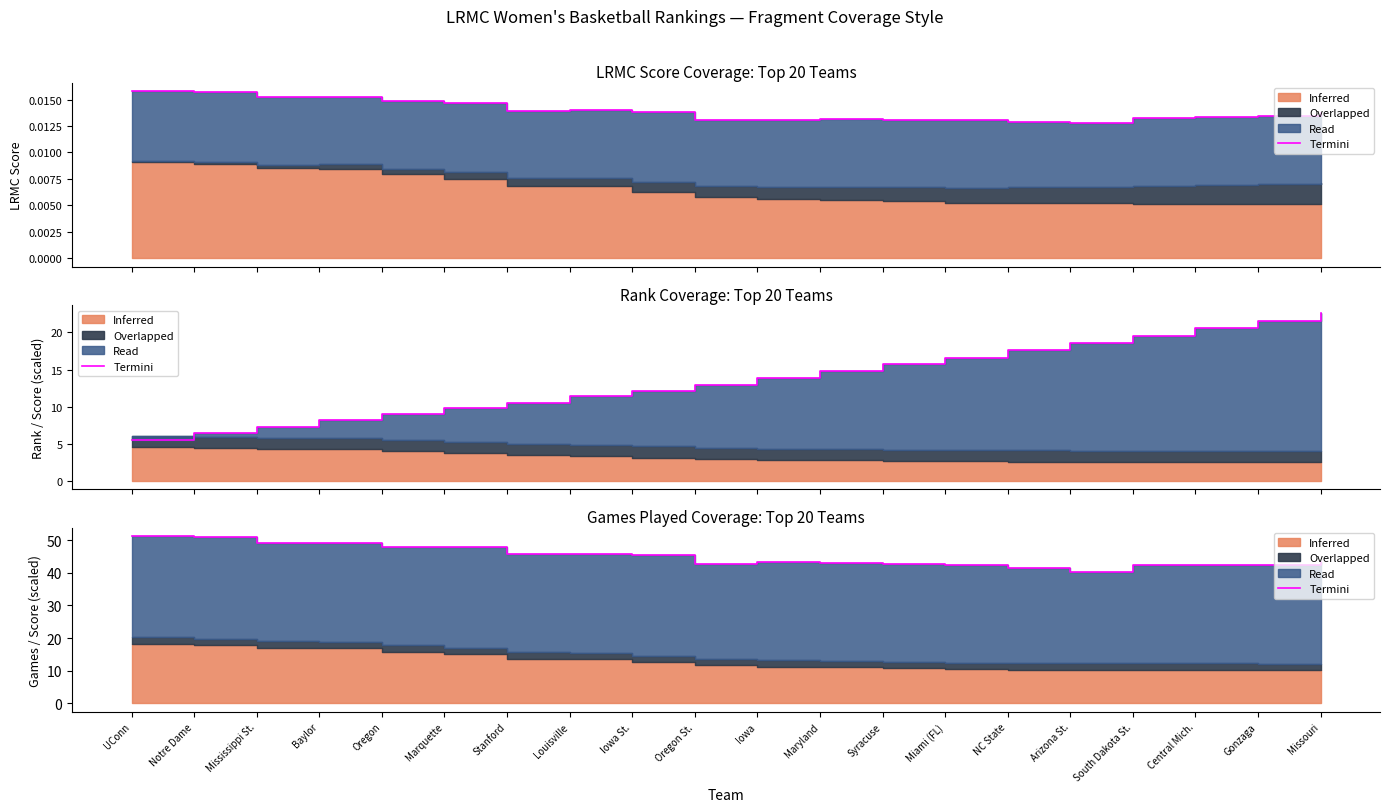

The value at Iowa is 9.3. True or false?

False